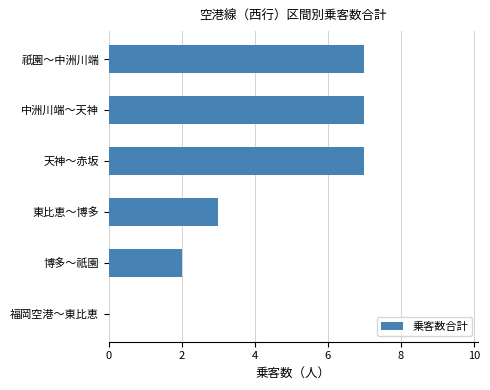

Reading bottom to top, list all the values displayed in this chart.

福岡空港～東比恵=0	博多～祇園=2	東比恵～博多=3	天神～赤坂=7	中洲川端～天神=7	祇園～中洲川端=7